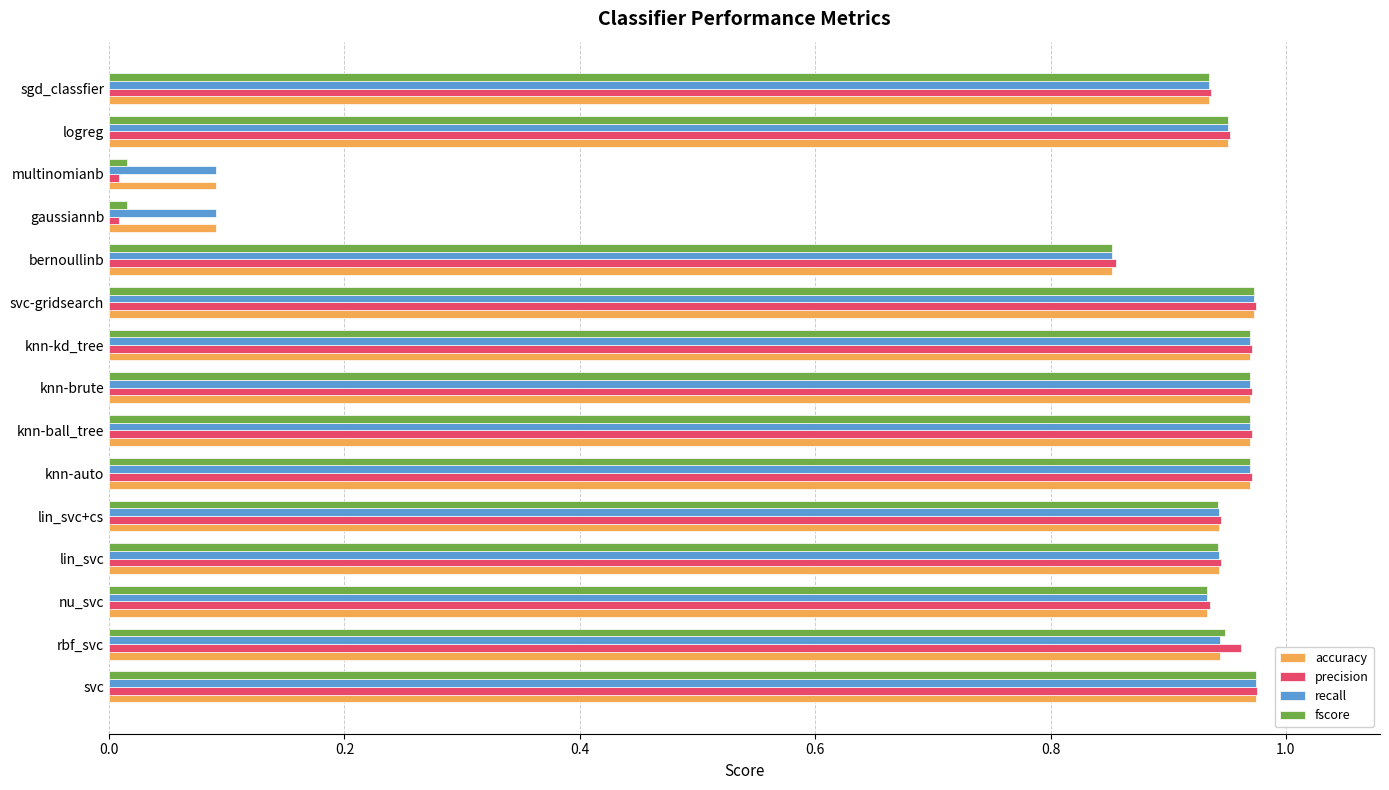

Is it true that recall equals 0.6 at sgd_classfier?

False